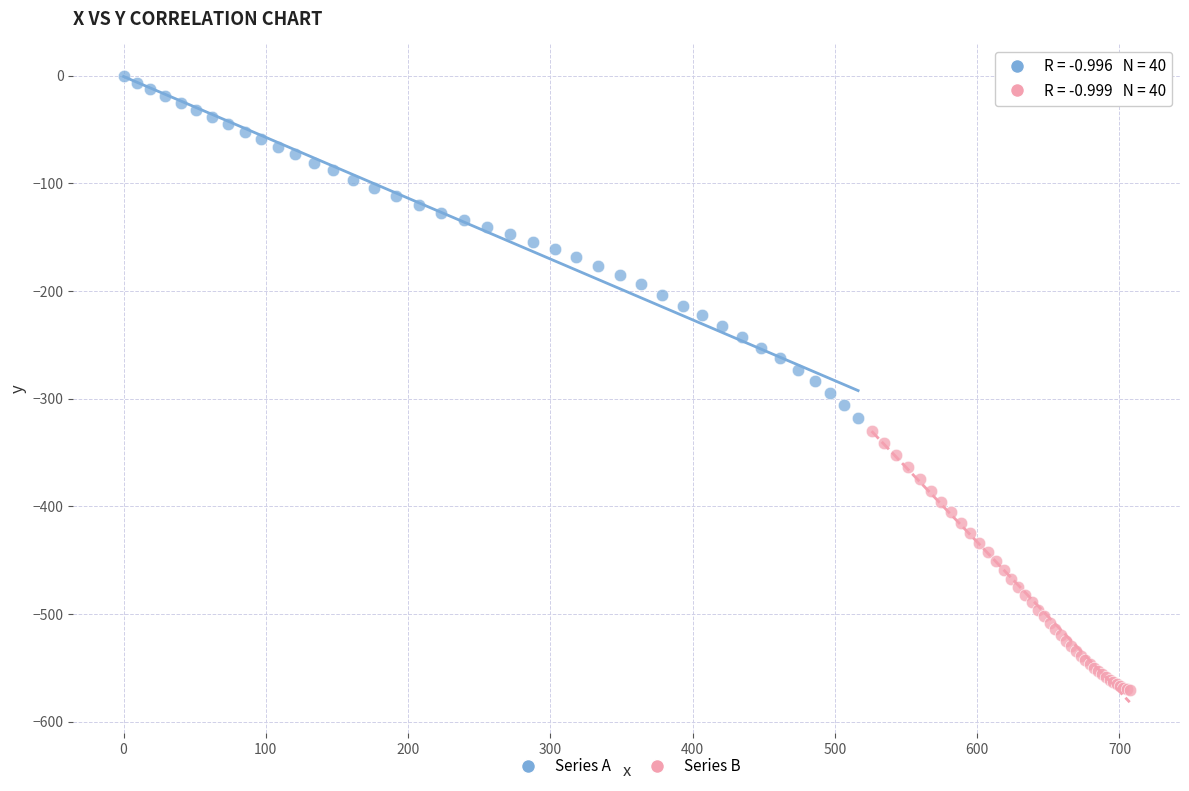

Which series contains the lowest Y value?

Series B